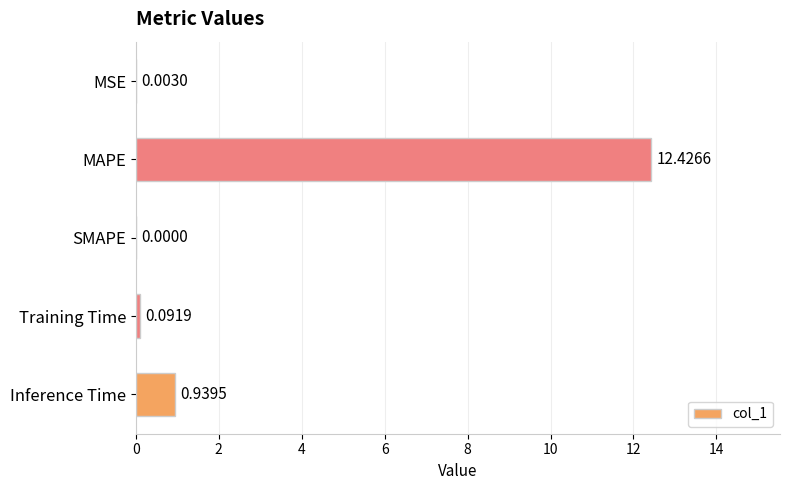

Which label corresponds to the largest value in the chart?

MAPE